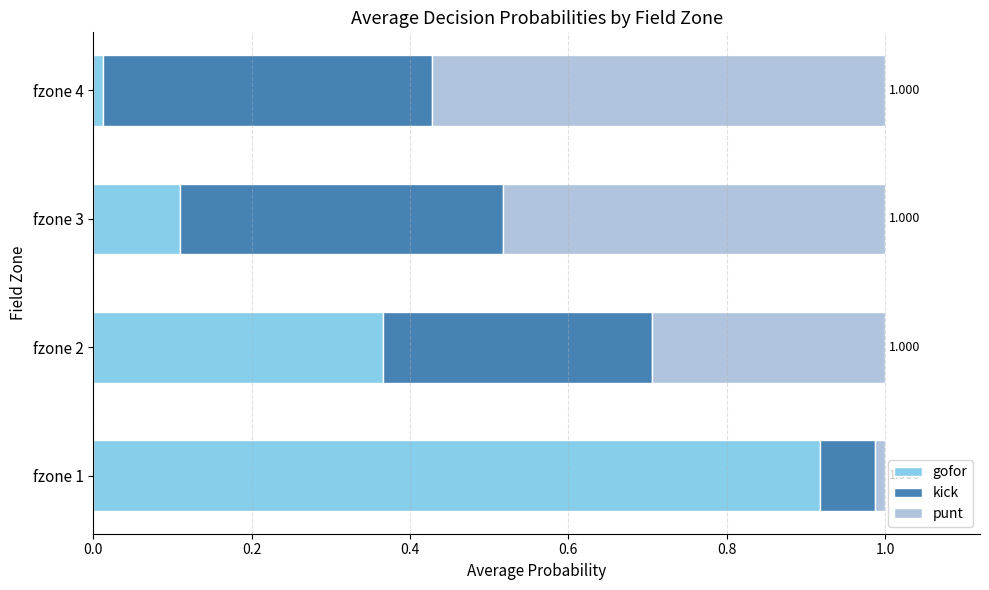

How many distinct data groups are displayed?

3